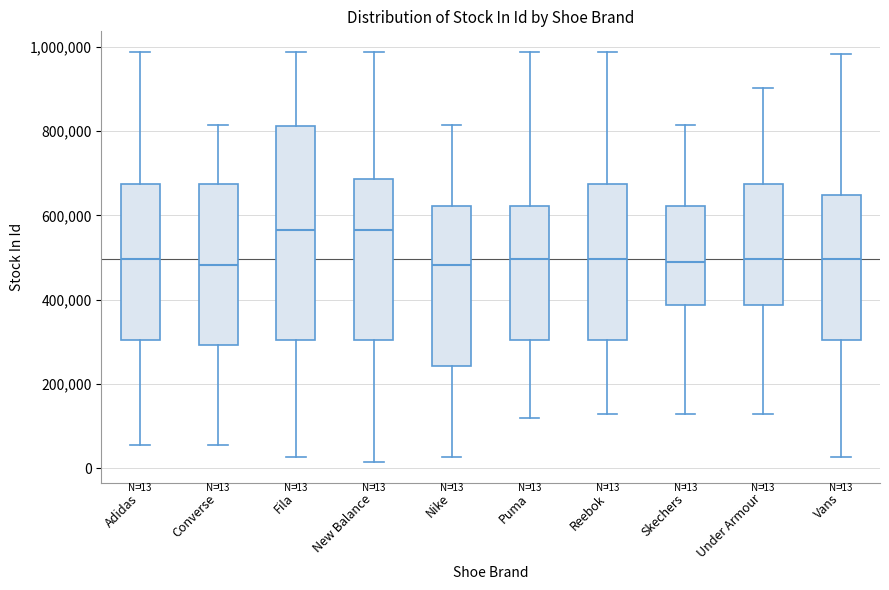

Which box is the tallest, from its lower edge to its upper edge?

Fila